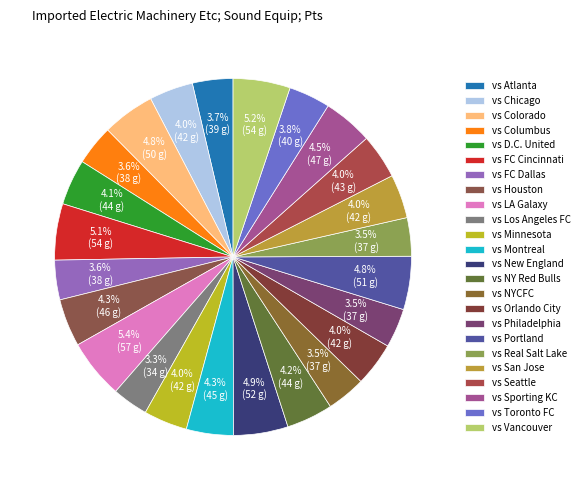

To the nearest percent, what is the average slice percentage?

4%